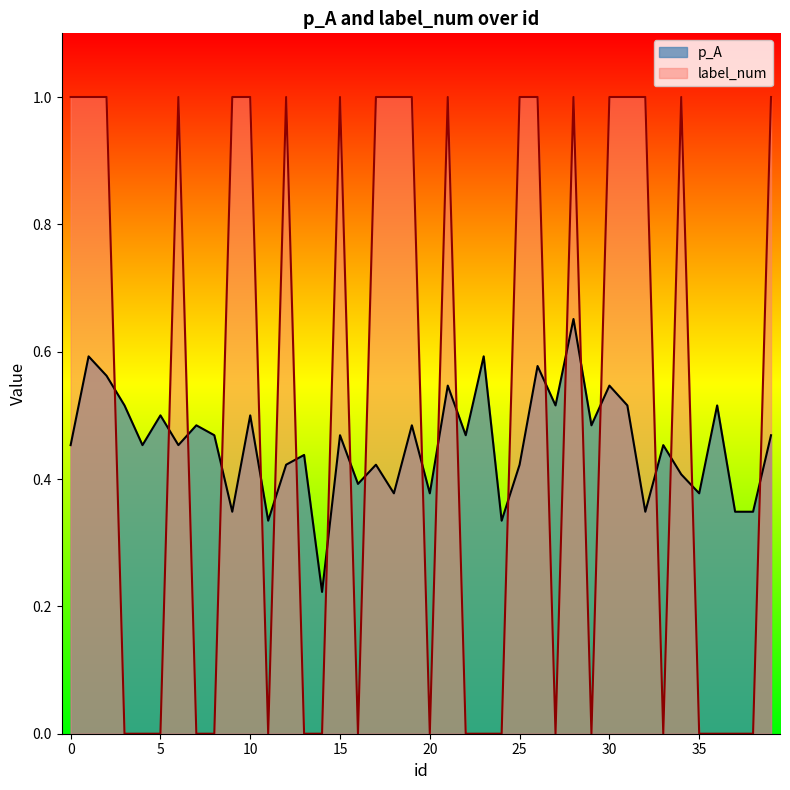

What is the average value of the p_A series?

0.5